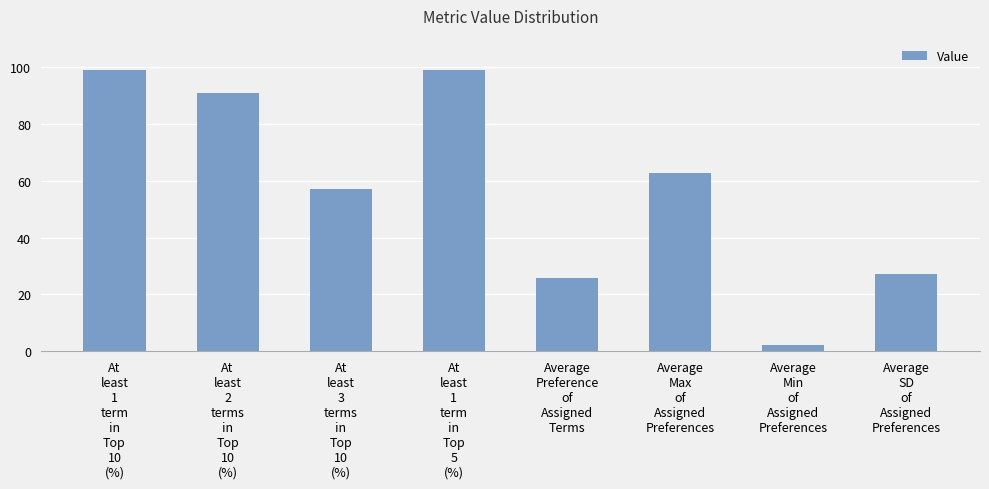

What is the change in value from At
least
1
term
in
Top
10
(%) to Average
SD
of
Assigned
Preferences?

-71.8